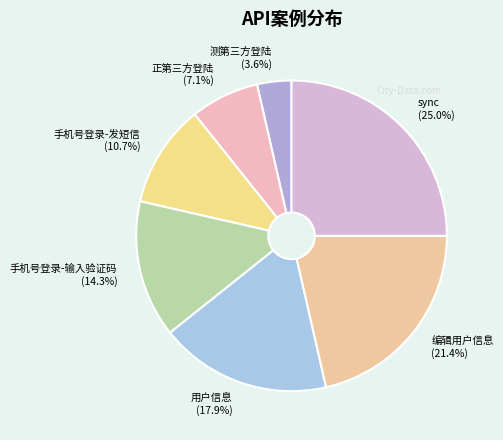

Rank the categories by value from lowest to highest.

测第三方登陆, 正第三方登陆, 手机号登录-发短信, 手机号登录-输入验证码, 用户信息, 编辑用户信息, sync